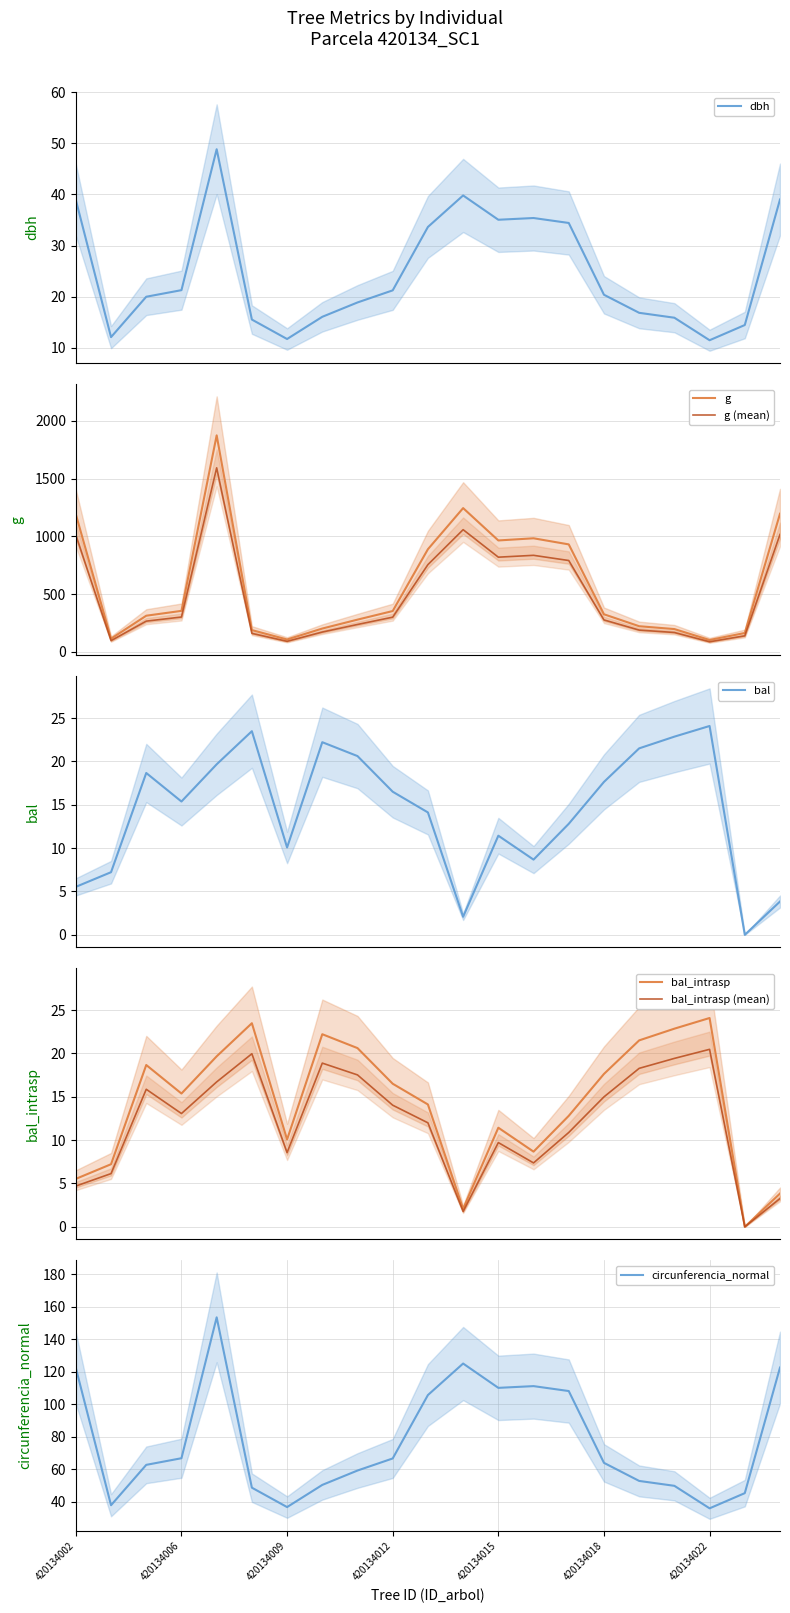

True or false: bal and dbh intersect in this chart.

True